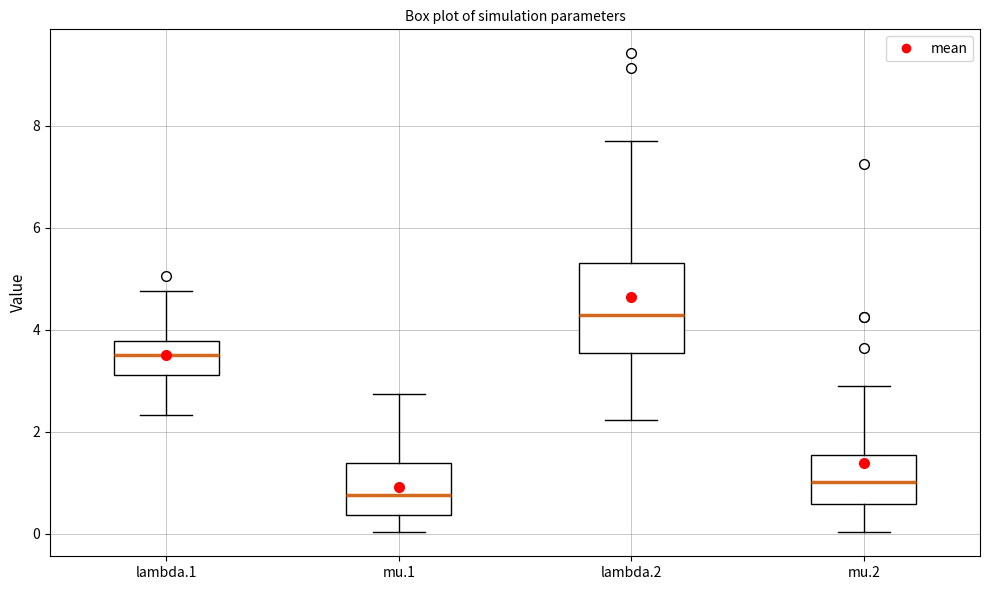

Which box is the tallest, from its lower edge to its upper edge?

lambda.2